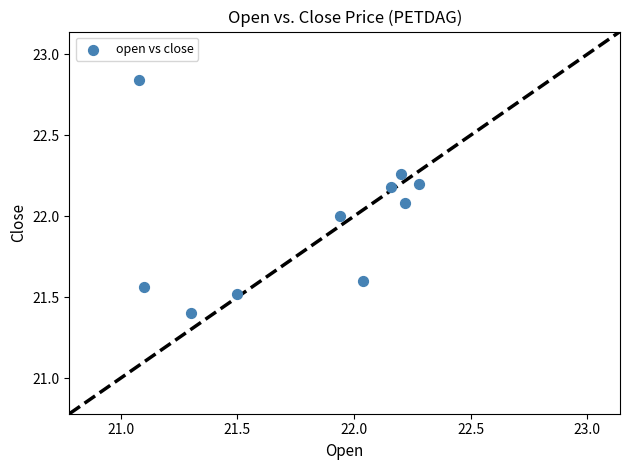

What is the range of X values (max minus min)?

1.2